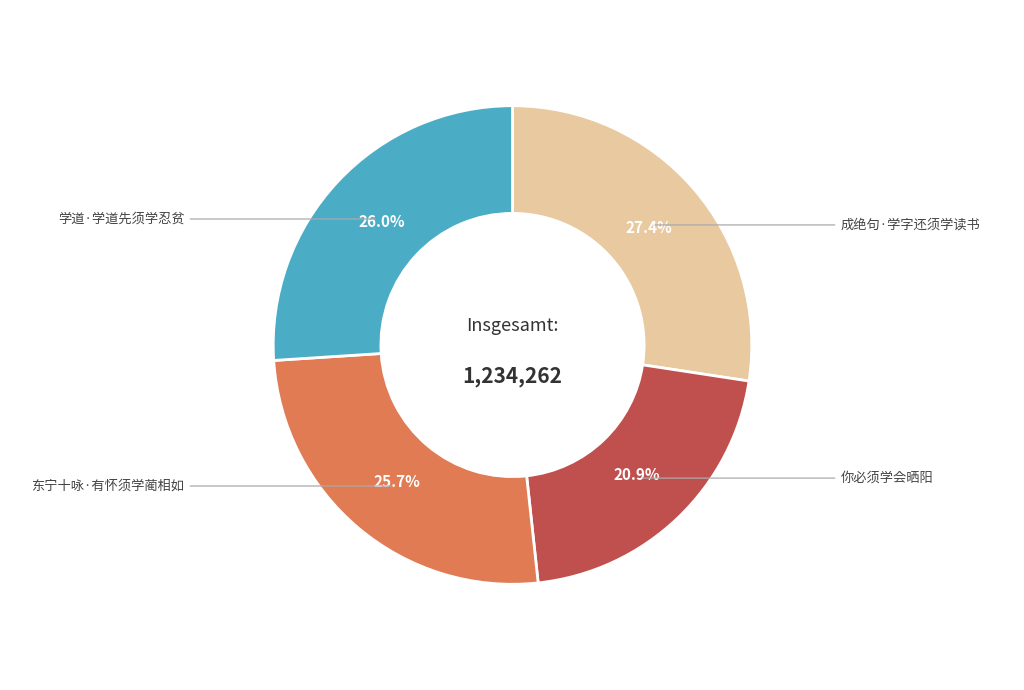

Is there any slice that represents more than half of the pie?

No